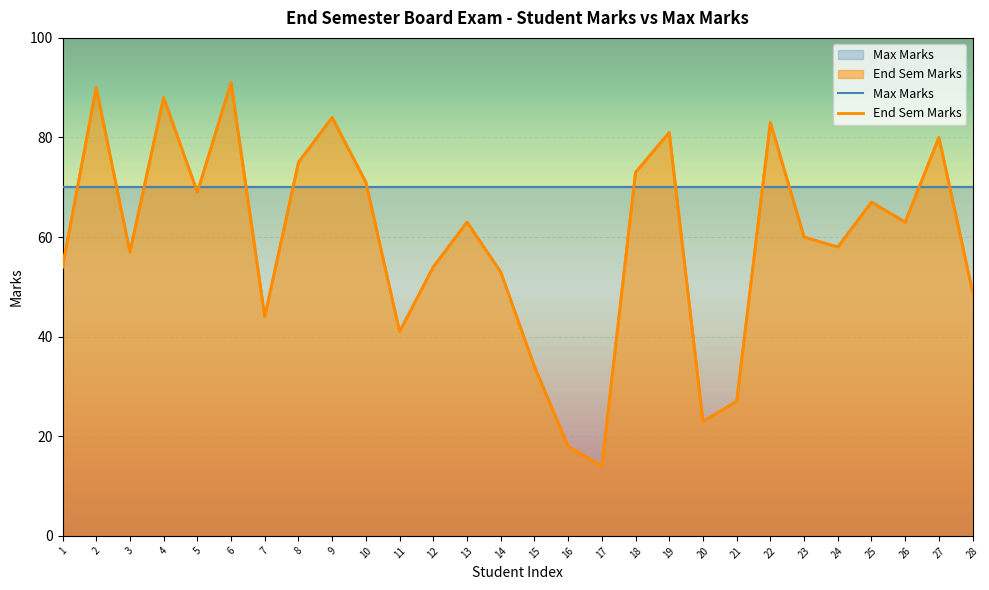

Which series has the largest total across all categories?

Max Marks